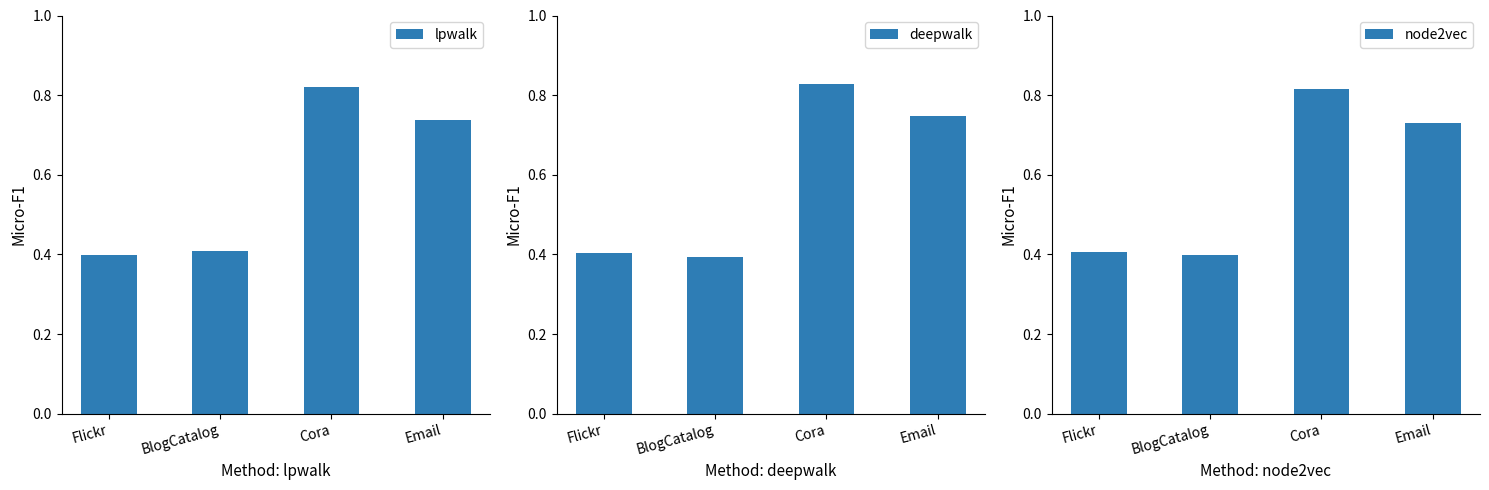

What is the value of the node2vec bar at the 2nd from the left?

0.4